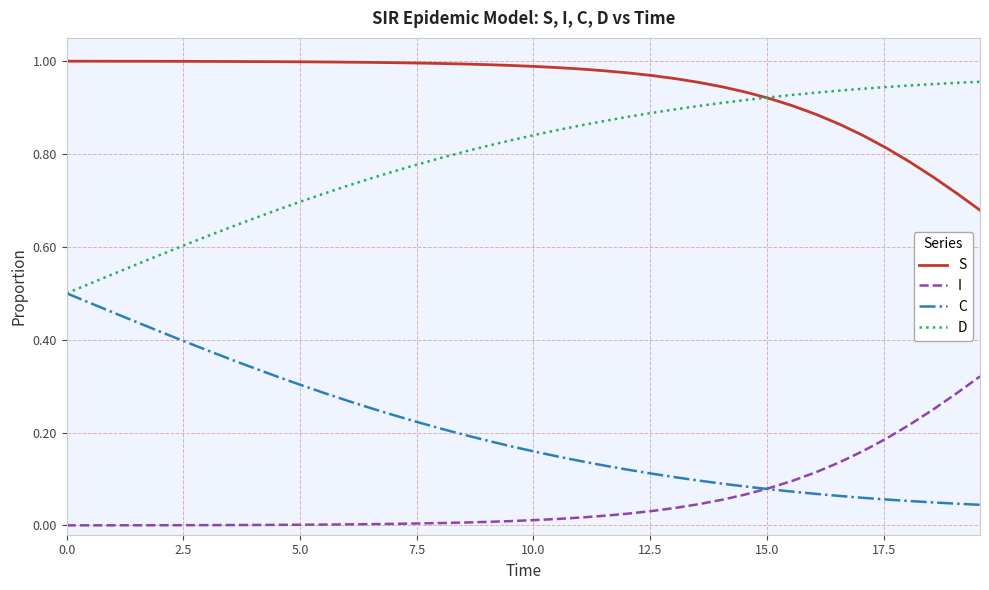

True or false: S and C intersect in this chart.

False